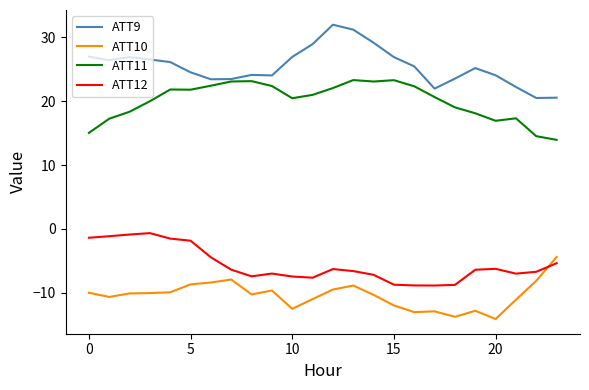

Rank the series by their maximum value, from highest to lowest.

ATT9, ATT11, ATT12, ATT10